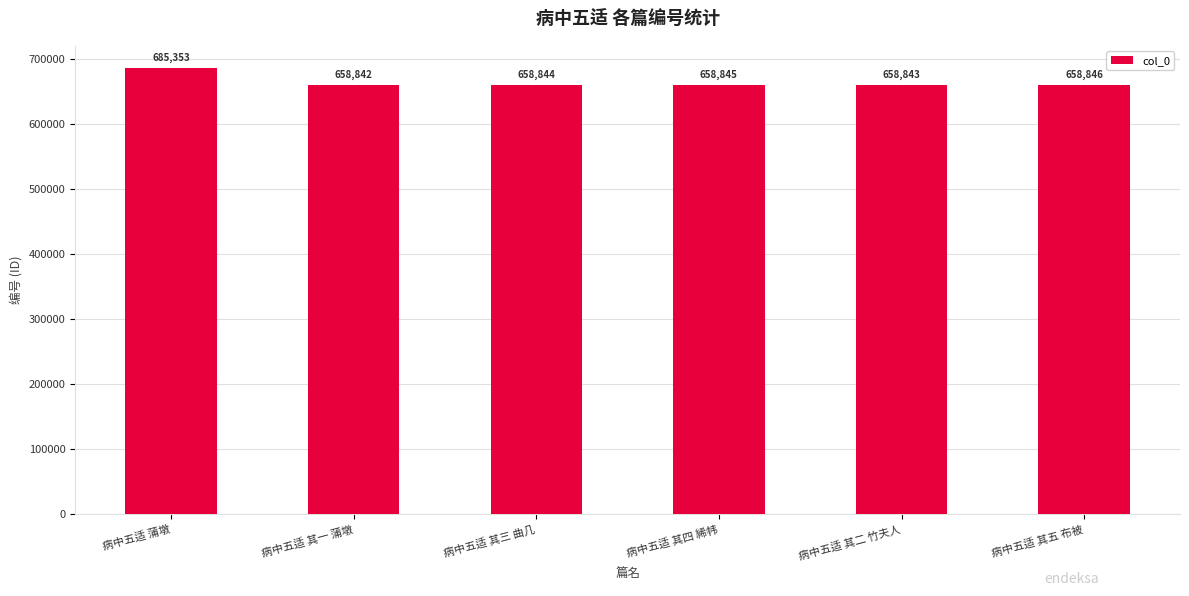

Are the bars horizontal?

No